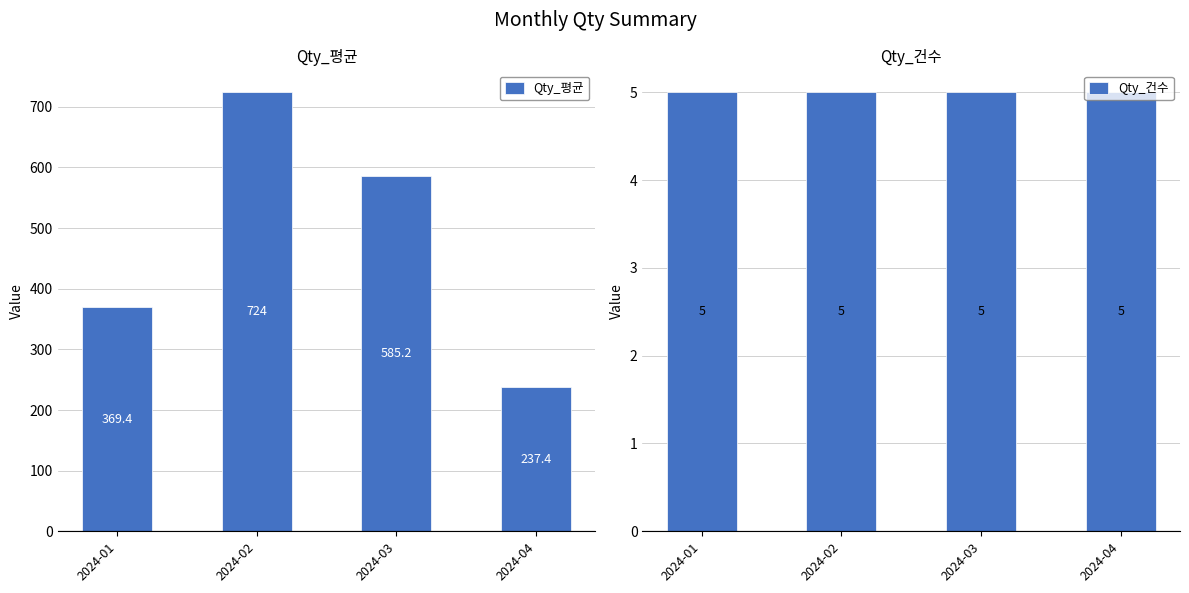

What is the average value of the Qty_건수 series?

5.0